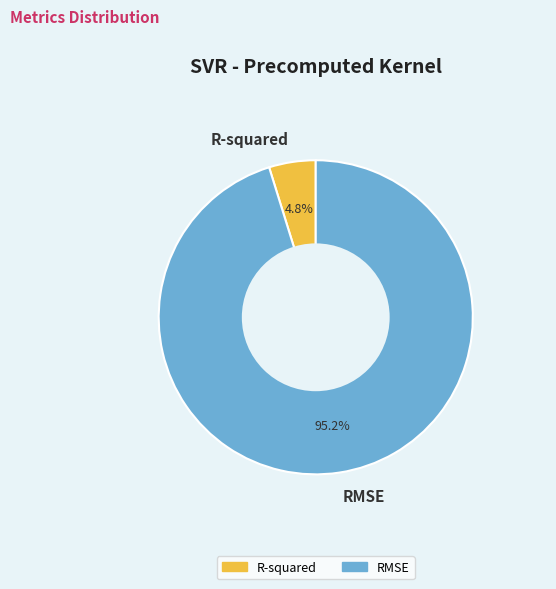

What percentage is NOT represented by R-squared?

95.2%